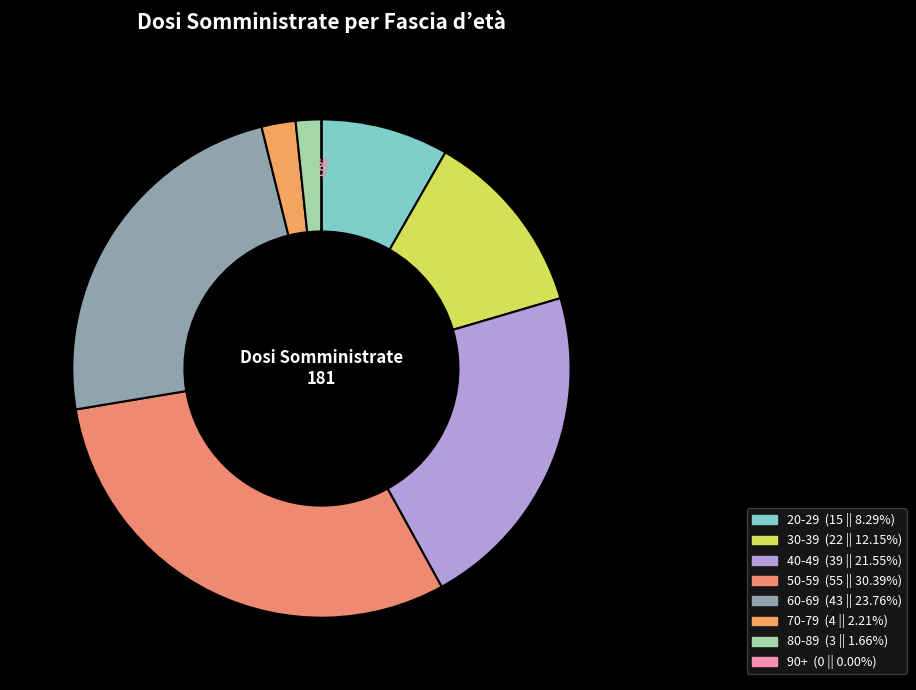

Does 30-39 represent more than half of the total?

No